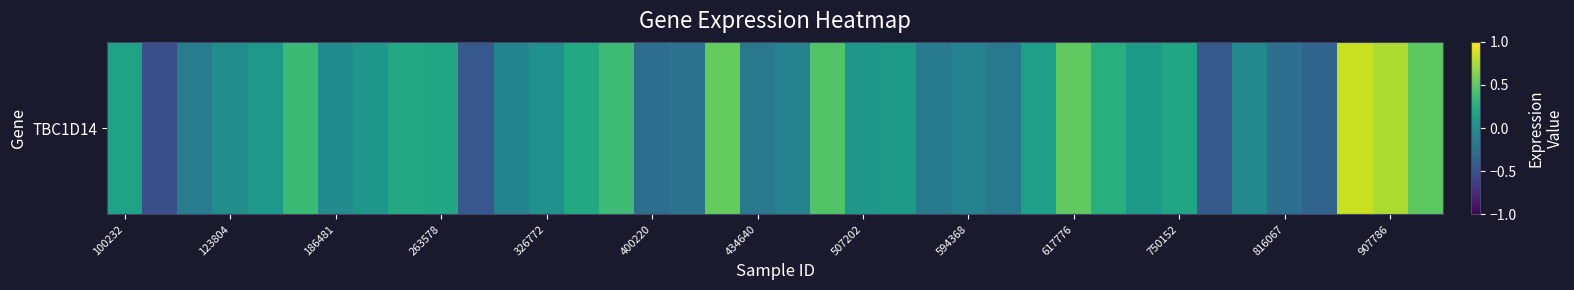

What is the minimum value shown in the chart?

-0.5